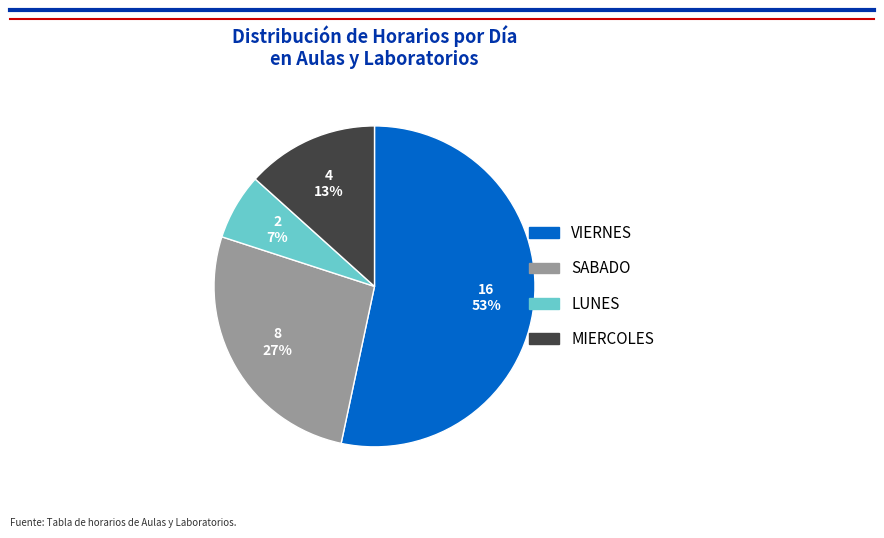

To the nearest percent, what is the average slice percentage?

25%